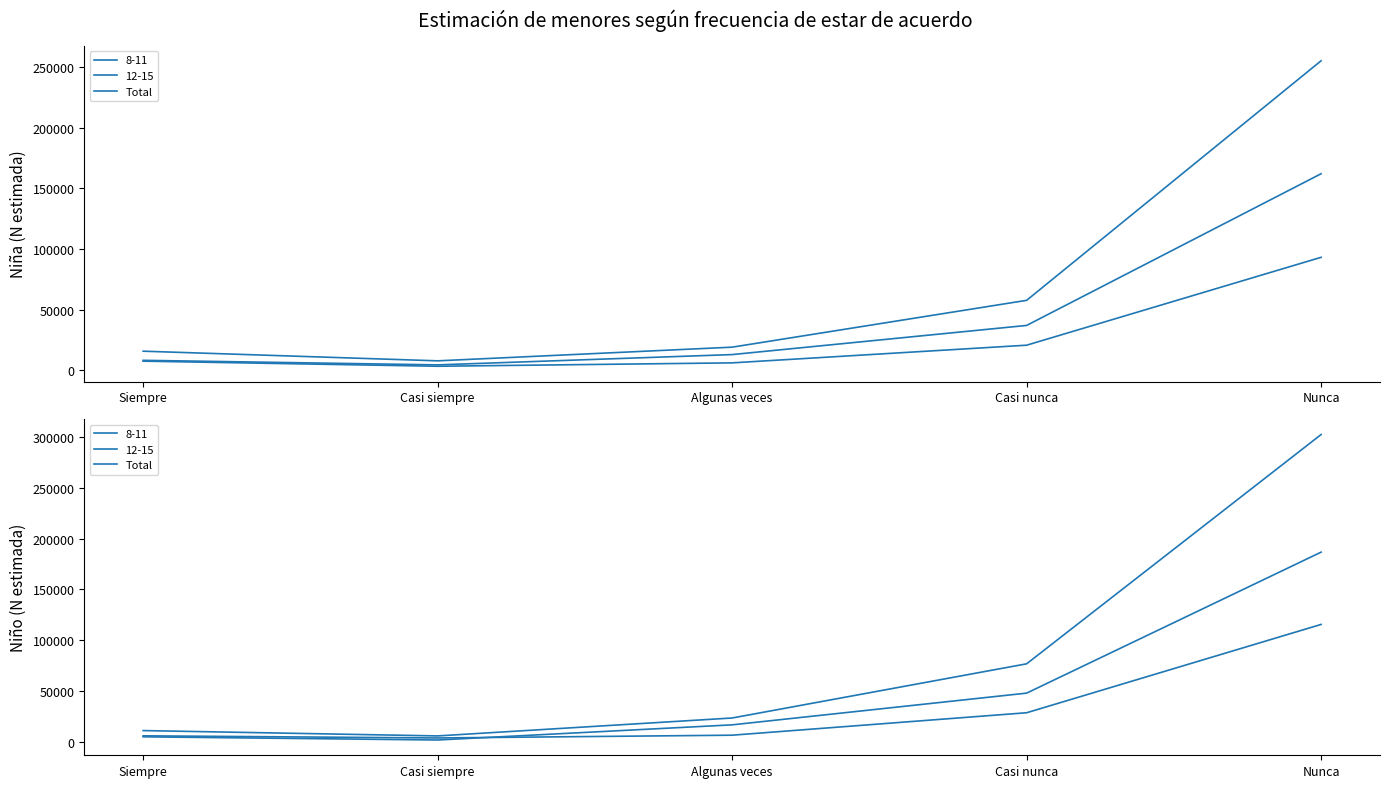

How many interior local valleys (lower than both neighbors) does the data have?

1